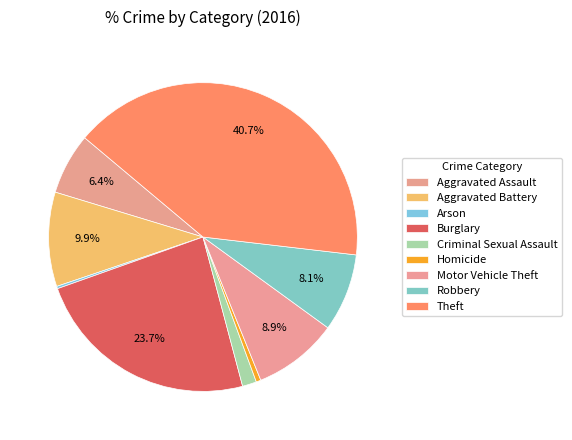

To the nearest percent, what is the difference between the largest and smallest slice percentages?

40%